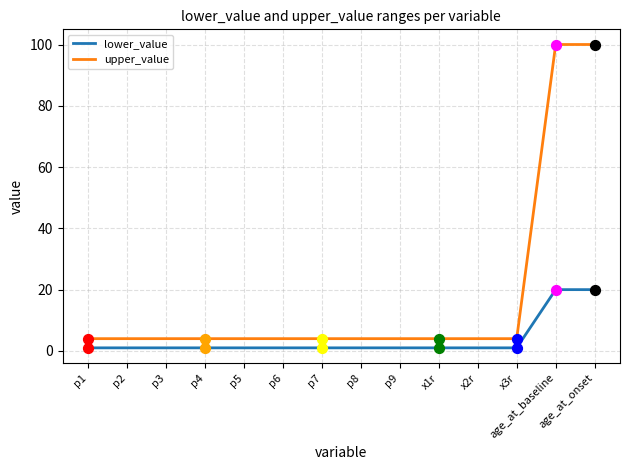

Which series has the largest total across all categories?

upper_value